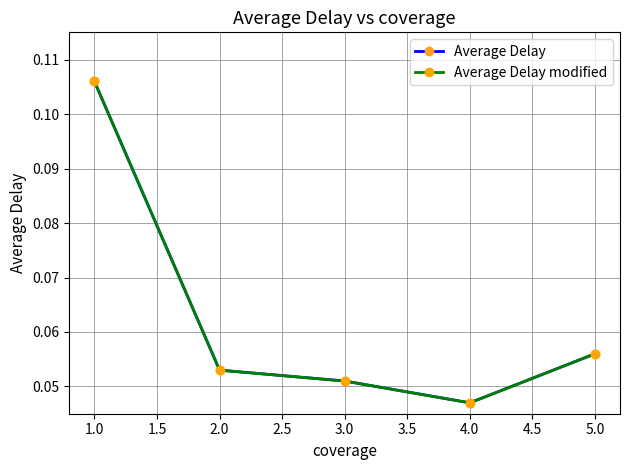

Which series has the largest total across all categories?

Average Delay